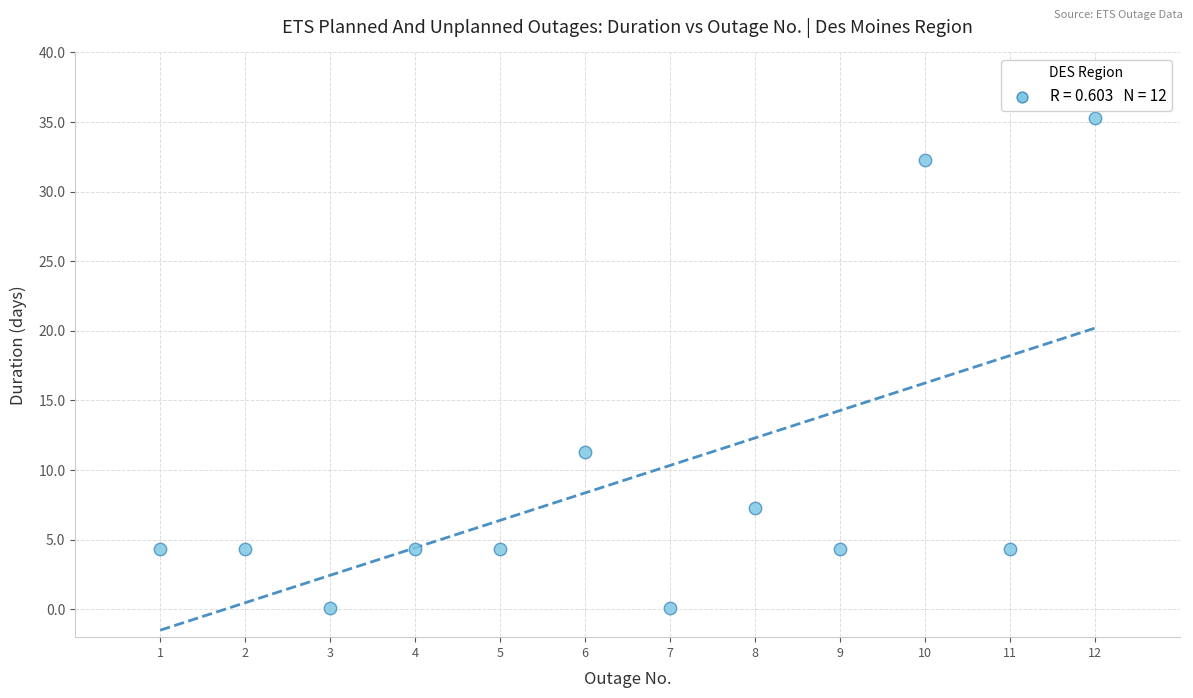

What Y value in the scatter plot is closest to 17?

11.3